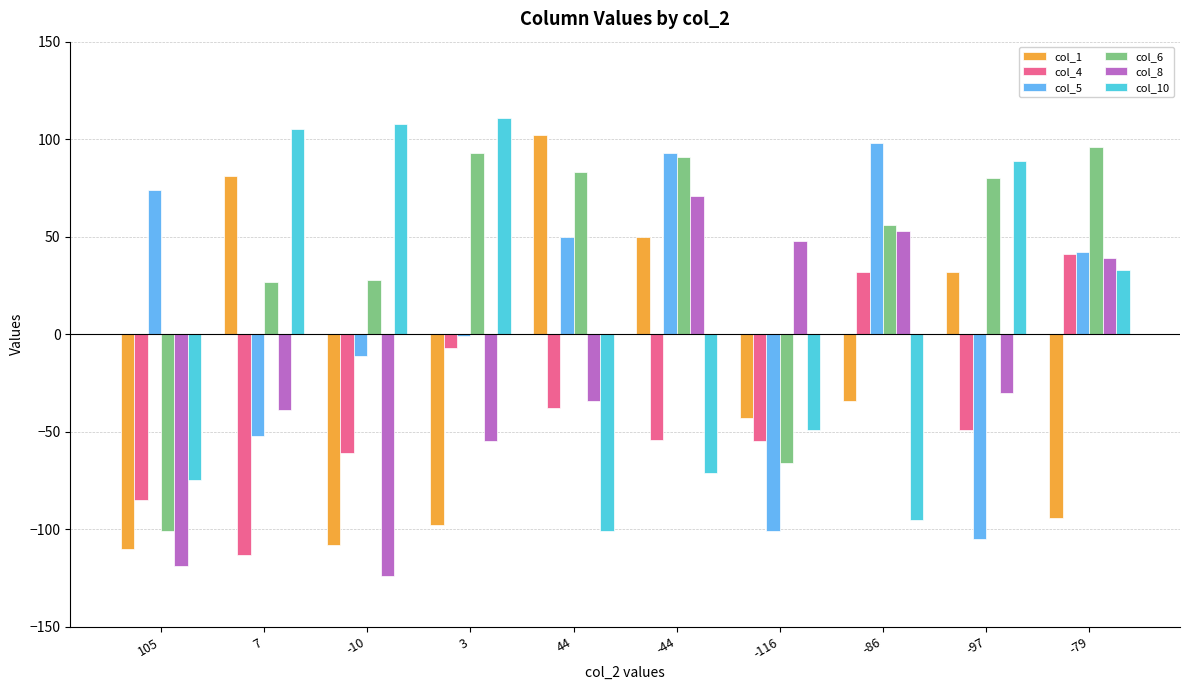

At which label does col_5 reach its peak?

-86